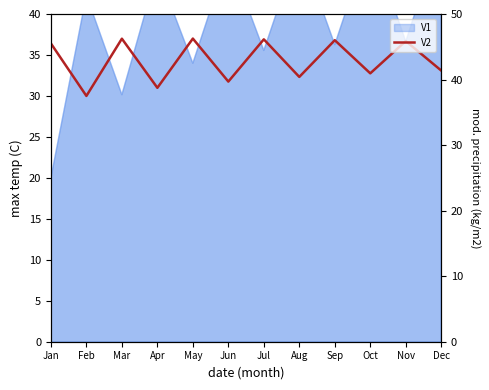

How many points are lower than both their immediate neighbors (excluding endpoints)?

5